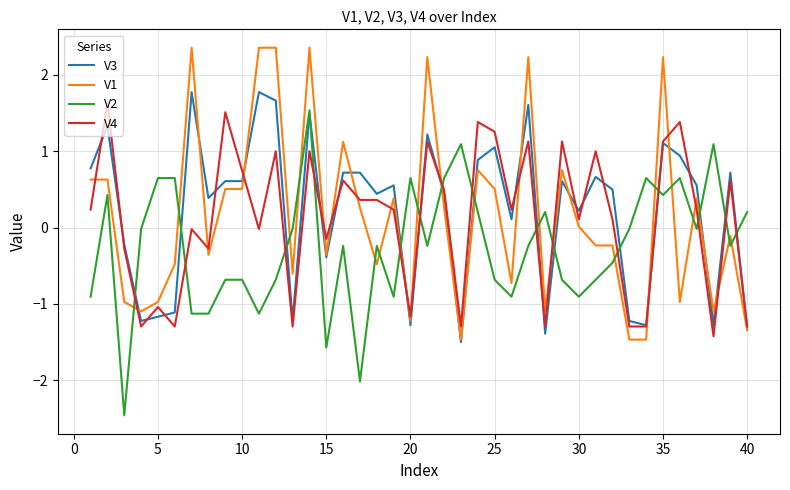

How many intersections are there between V2 and V4?

15